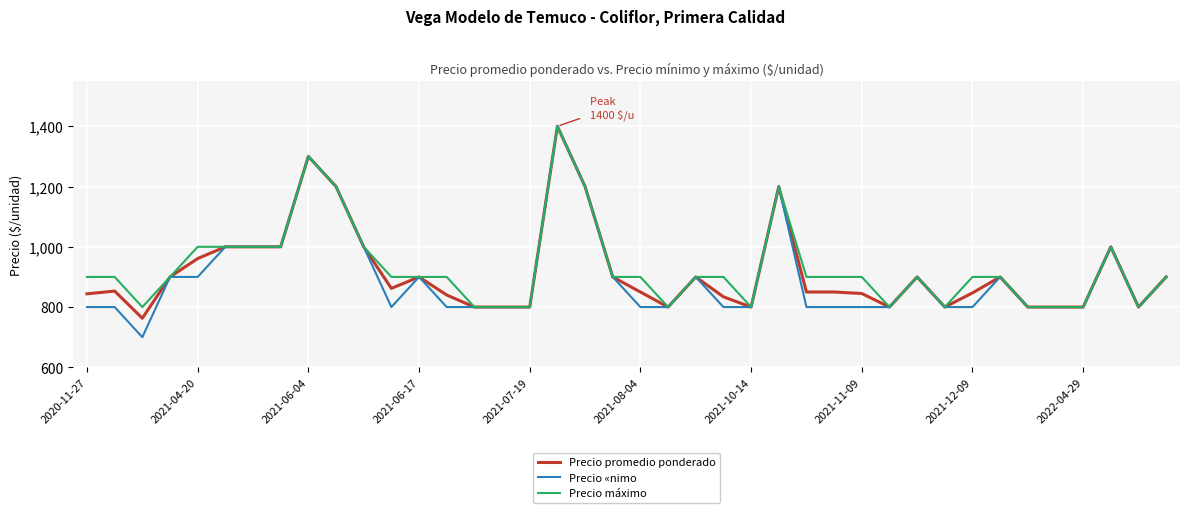

What is the highest value of the Precio promedio ponderado series?

1400